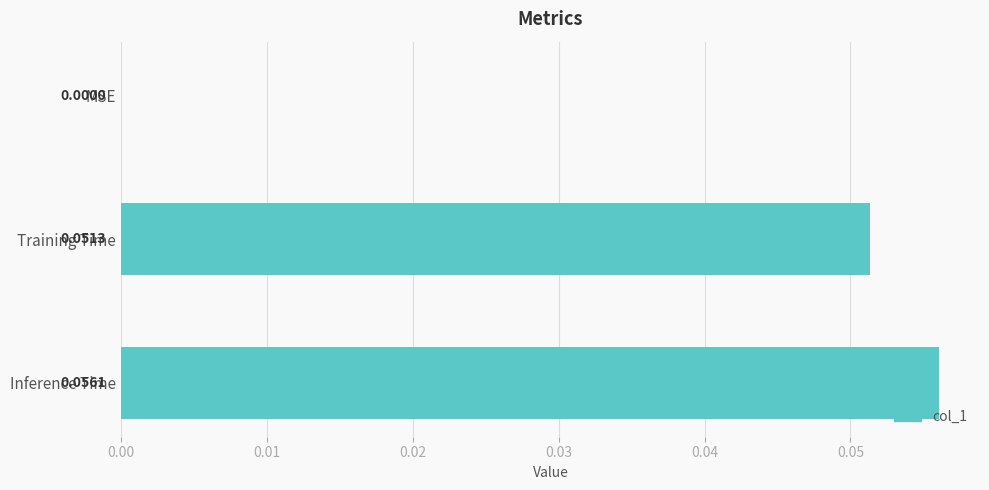

At which label is the value closest to 0?

MSE